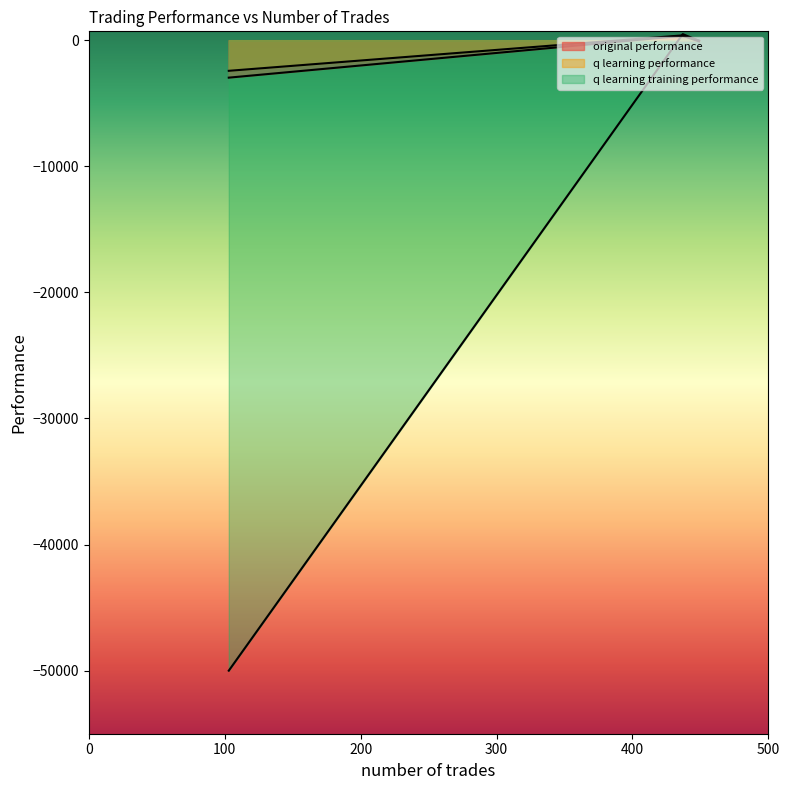

At which category does the chart reach its minimum across all series?

103